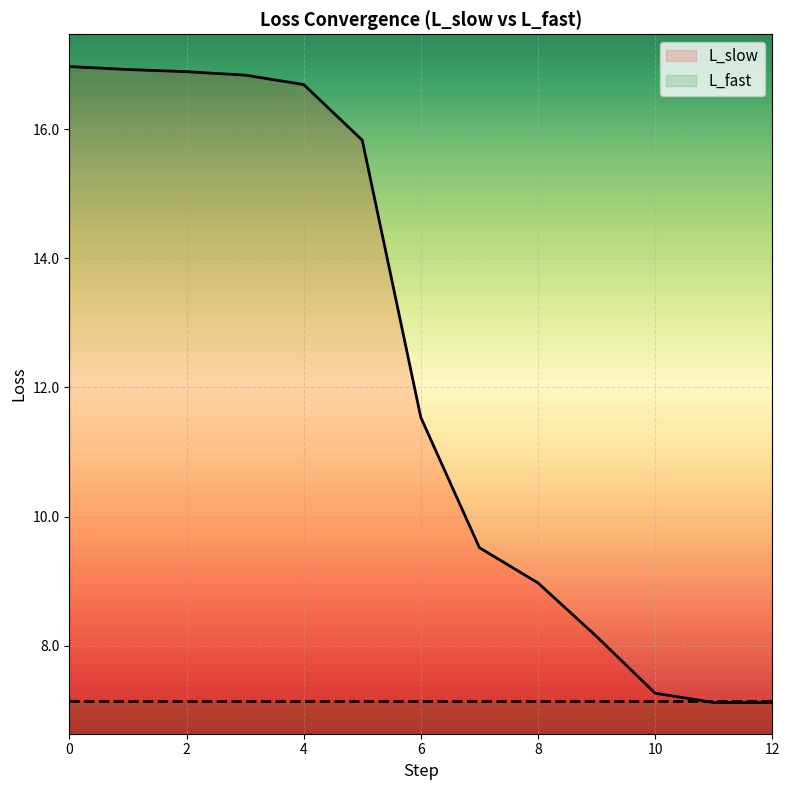

Reading left to right, what are all the values shown in this chart?

0=17.0	1=16.9	2=16.9	3=16.8	4=16.7	5=15.8	6=11.5	7=9.5	8=9.0	9=8.1	10=7.3	11=7.1	12=7.1